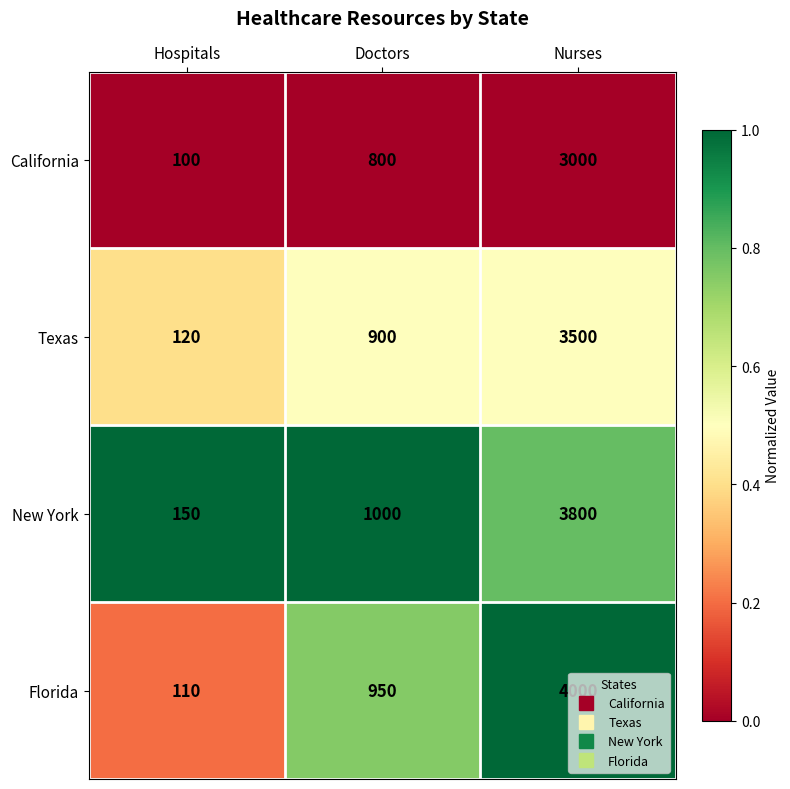

Rank the series by their maximum value, from lowest to highest.

California, Texas, New York, Florida